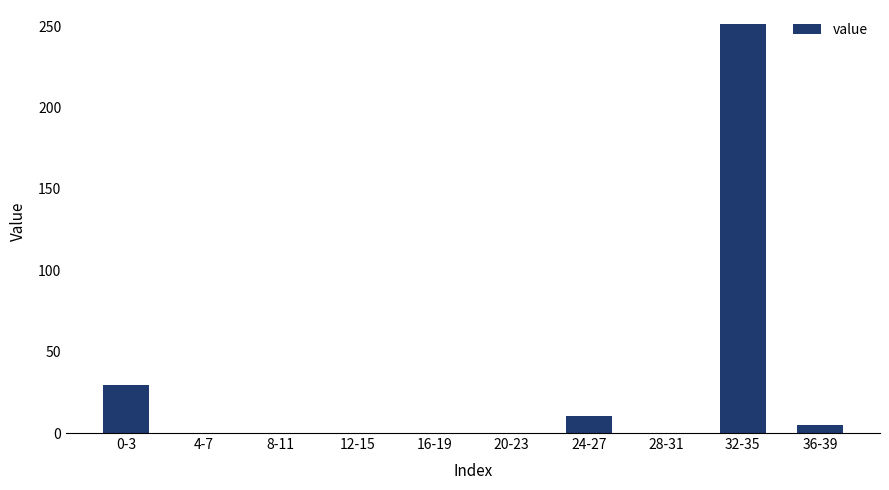

True or false: the data shows -105.5 at 16-19.

False